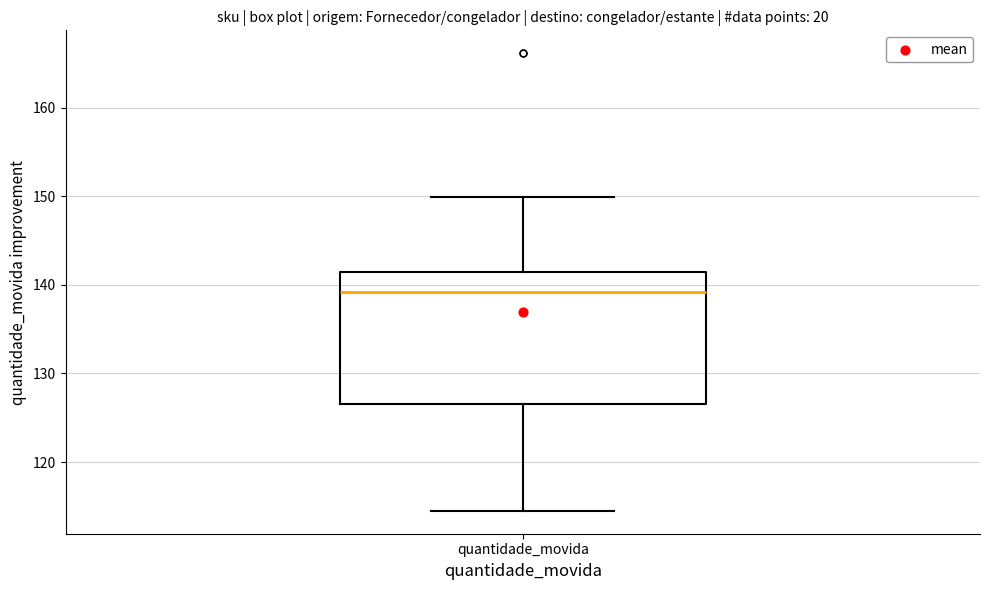

Transcribe this box plot: give where the median line is, the range the box spans, and where the two whiskers end, as read against the y-axis. The values are not printed on the chart, so give them approximately, as read against the axis.

median 139, box 127 to 141, whiskers 114 to 150